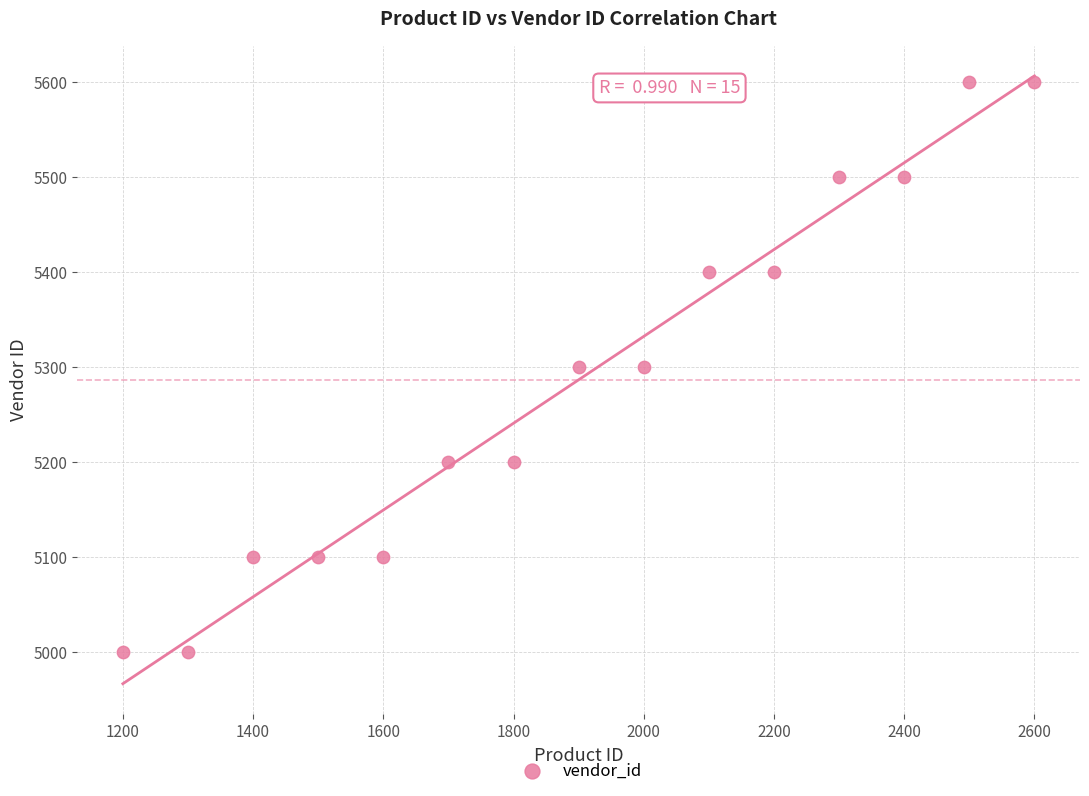

What is the range of Y values (max minus min)?

600